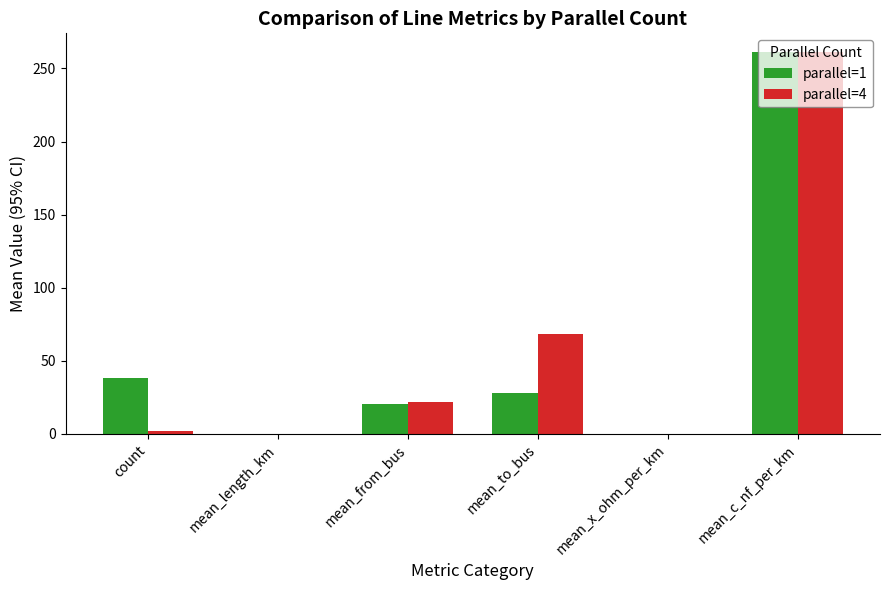

Does the chart contain stacked bars?

No